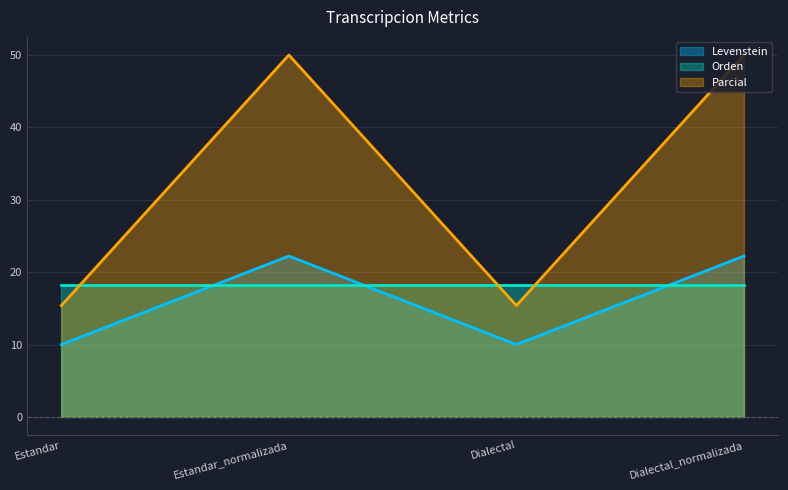

Is it true that Levenstein equals 6.8 at Dialectal?

False